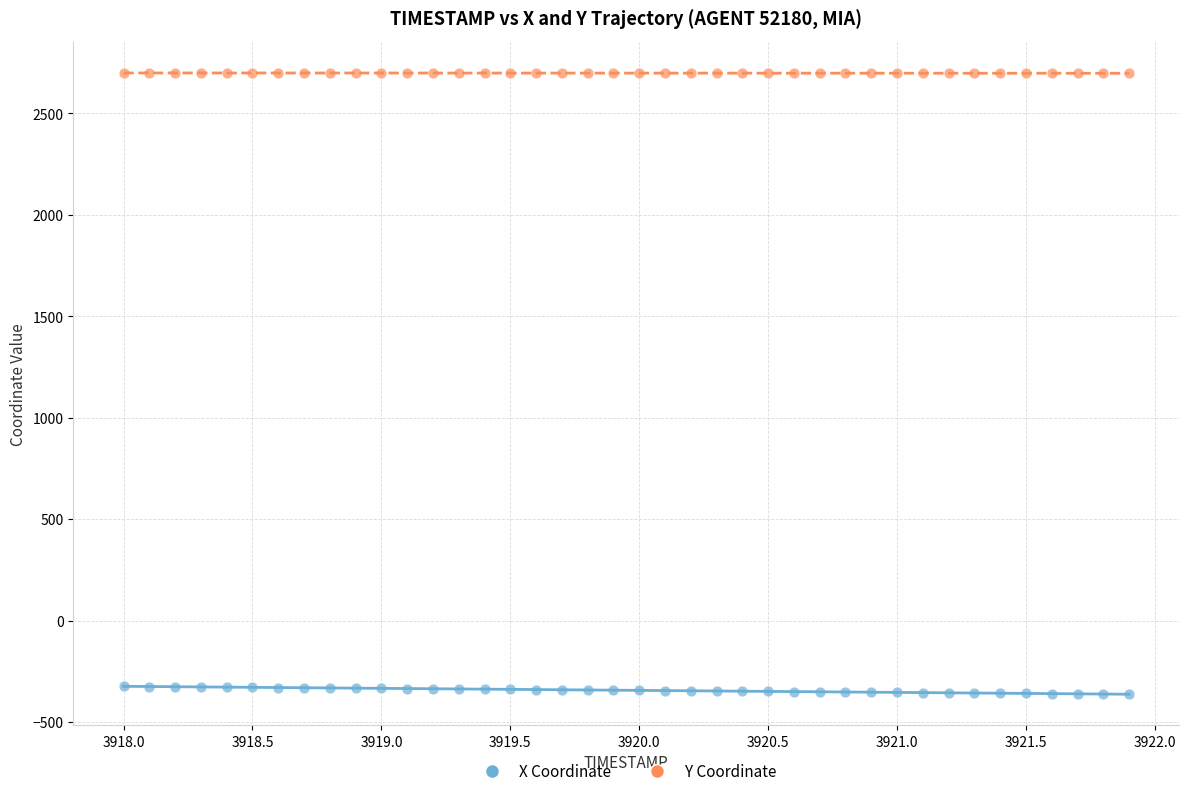

What are all the series names shown in the legend?

X Coordinate, Y Coordinate